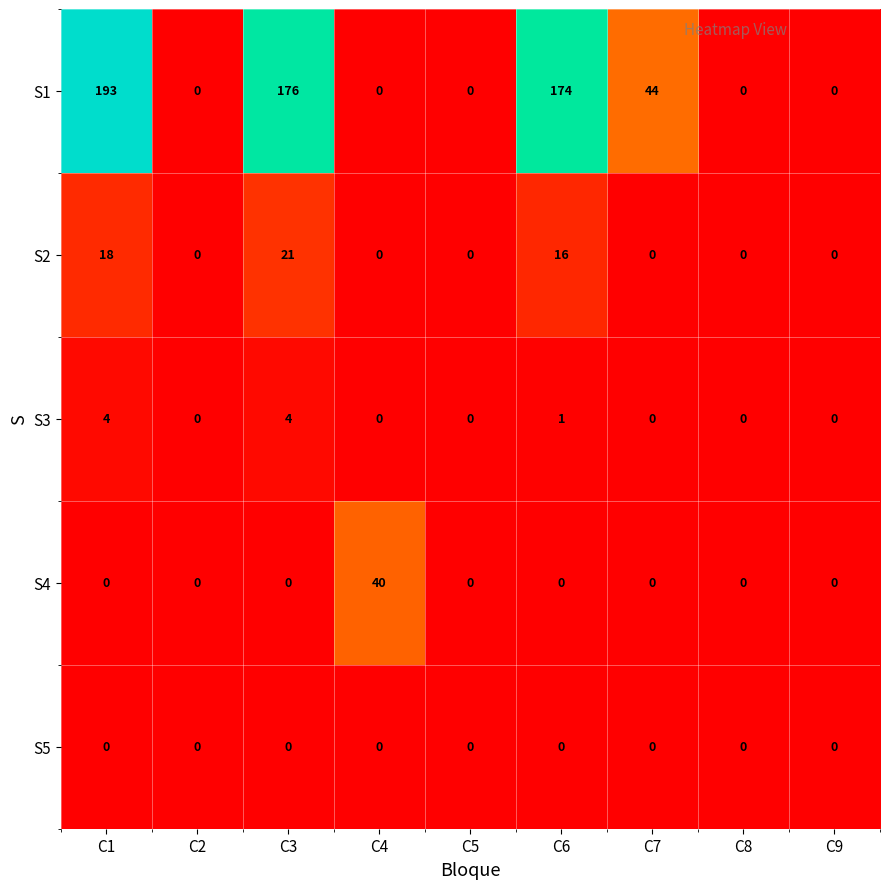

Is it true that S3 equals 0 at C2?

True